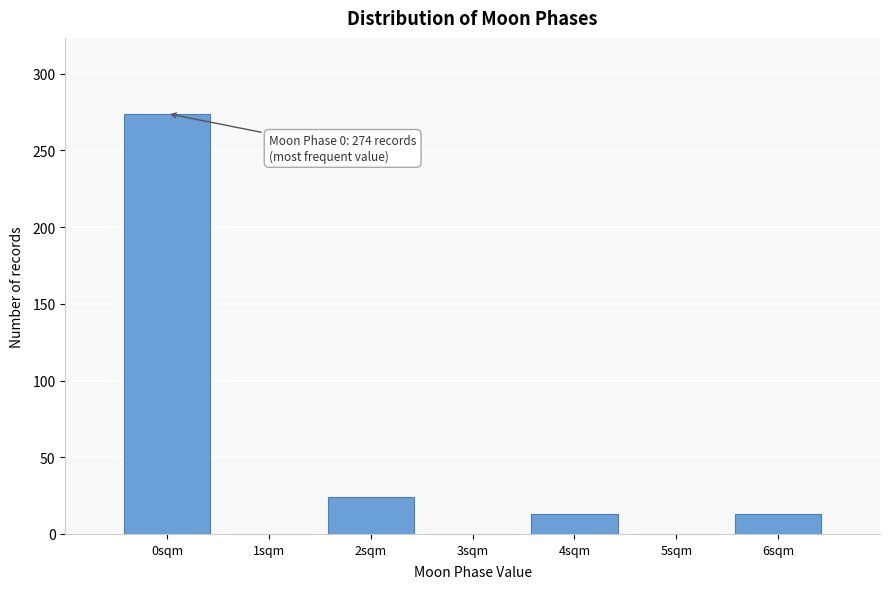

Reading left to right, transcribe all the data shown in this chart.

0sqm=274	1sqm=0	2sqm=24	3sqm=0	4sqm=13	5sqm=0	6sqm=13